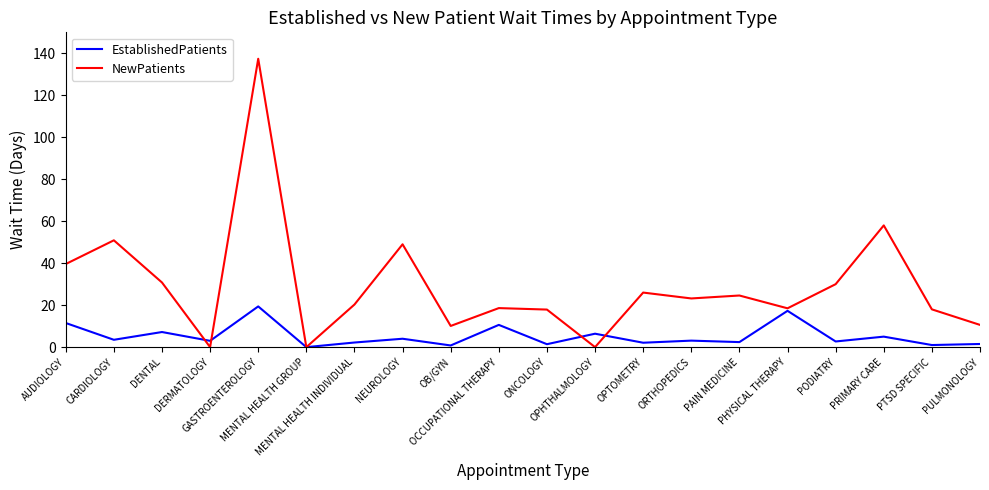

List the series in order of their overall mean, highest first.

NewPatients, EstablishedPatients